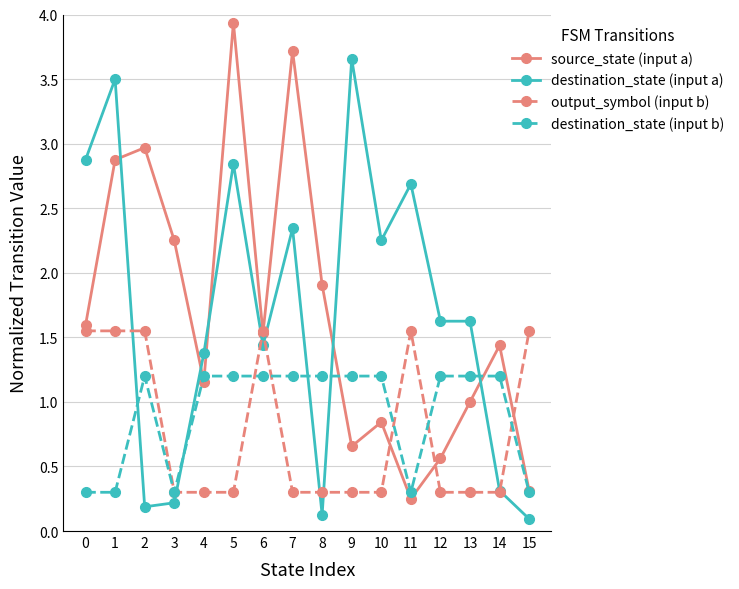

True or false: source_state (input a) and destination_state (input b) intersect in this chart.

True